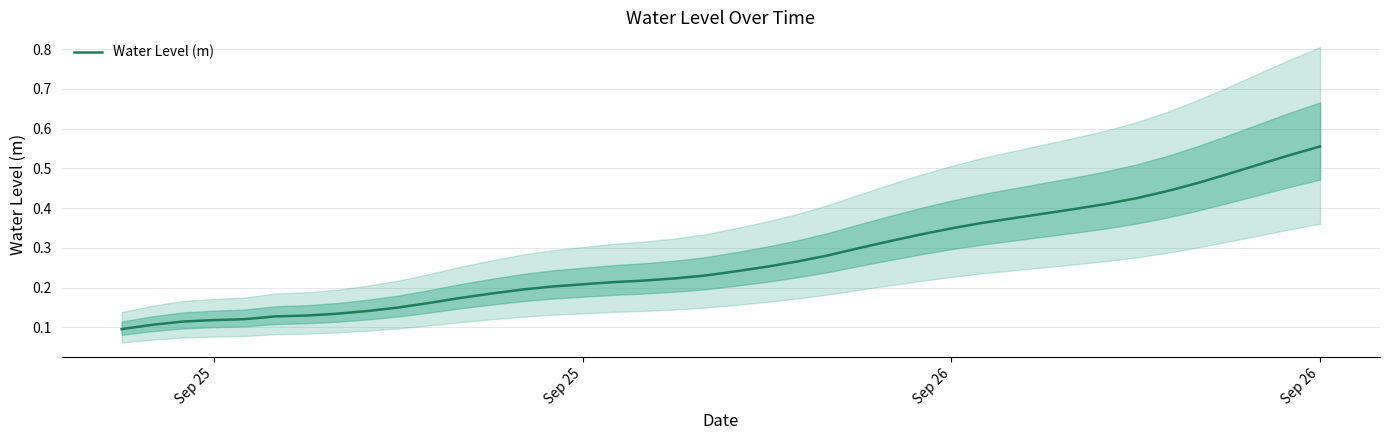

Is this an area chart (filled region under the line)?

No